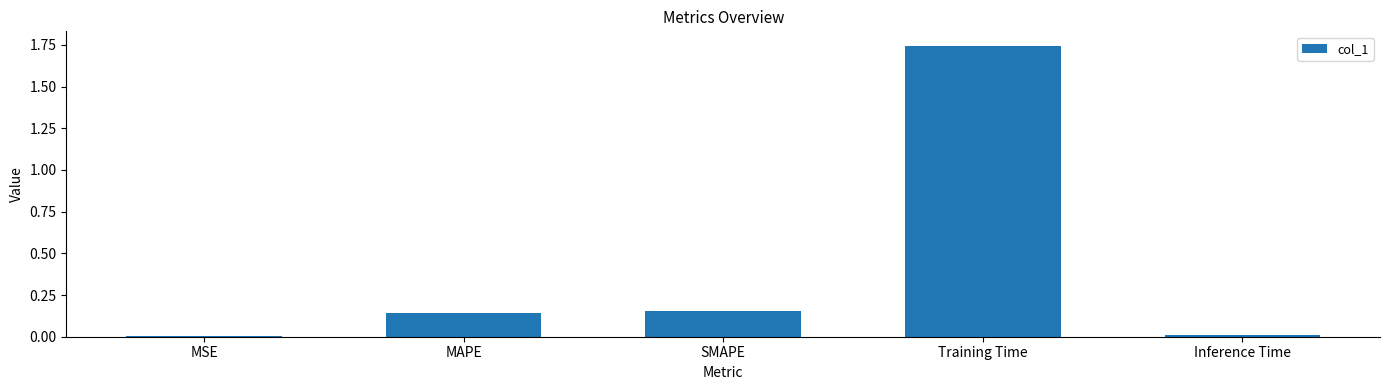

Between Training Time and MAPE, which is larger?

Training Time